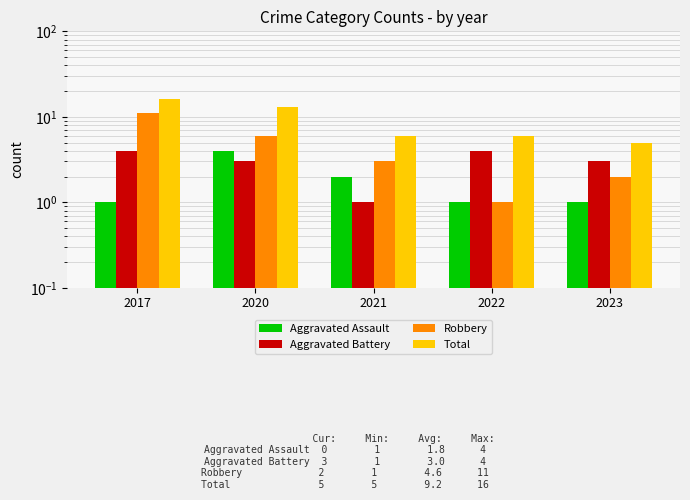

What is the smallest value displayed?

1